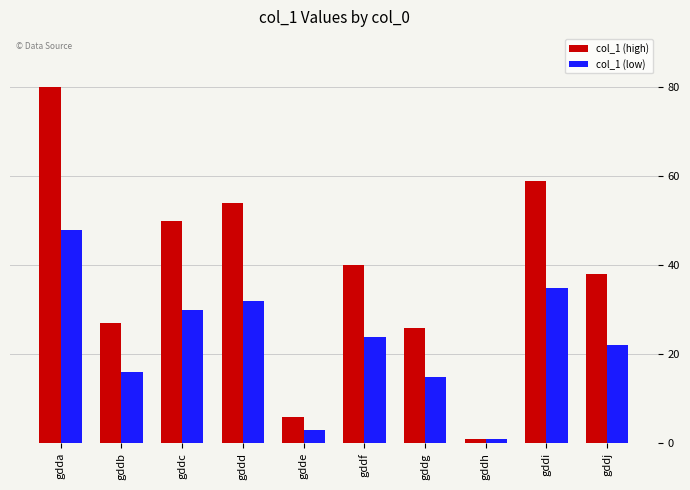

Reading left to right, list all the values displayed in this chart.

col_1 (high): gdda=80	gddb=27	gddc=50	gddd=54	gdde=6	gddf=40	gddg=26	gddh=1	gddi=59	gddj=38
col_1 (low): gdda=48	gddb=16	gddc=30	gddd=32	gdde=3	gddf=24	gddg=15	gddh=1	gddi=35	gddj=22